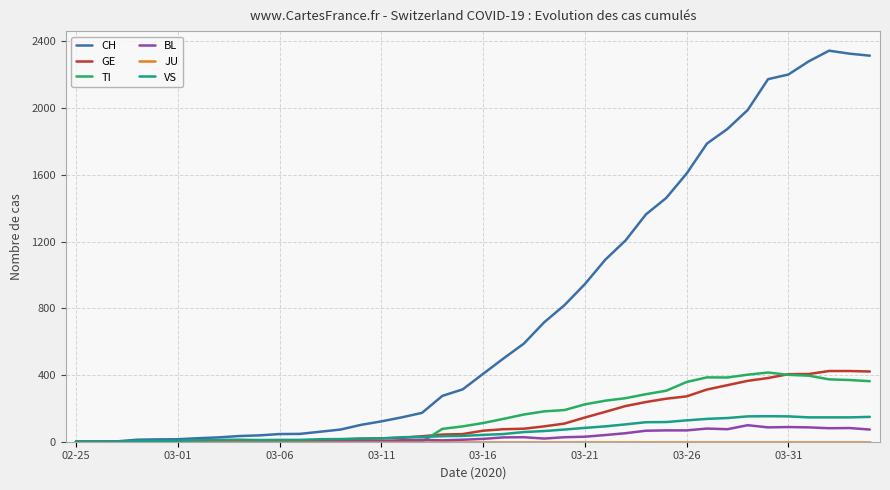

Which series has the widest spread of values?

CH